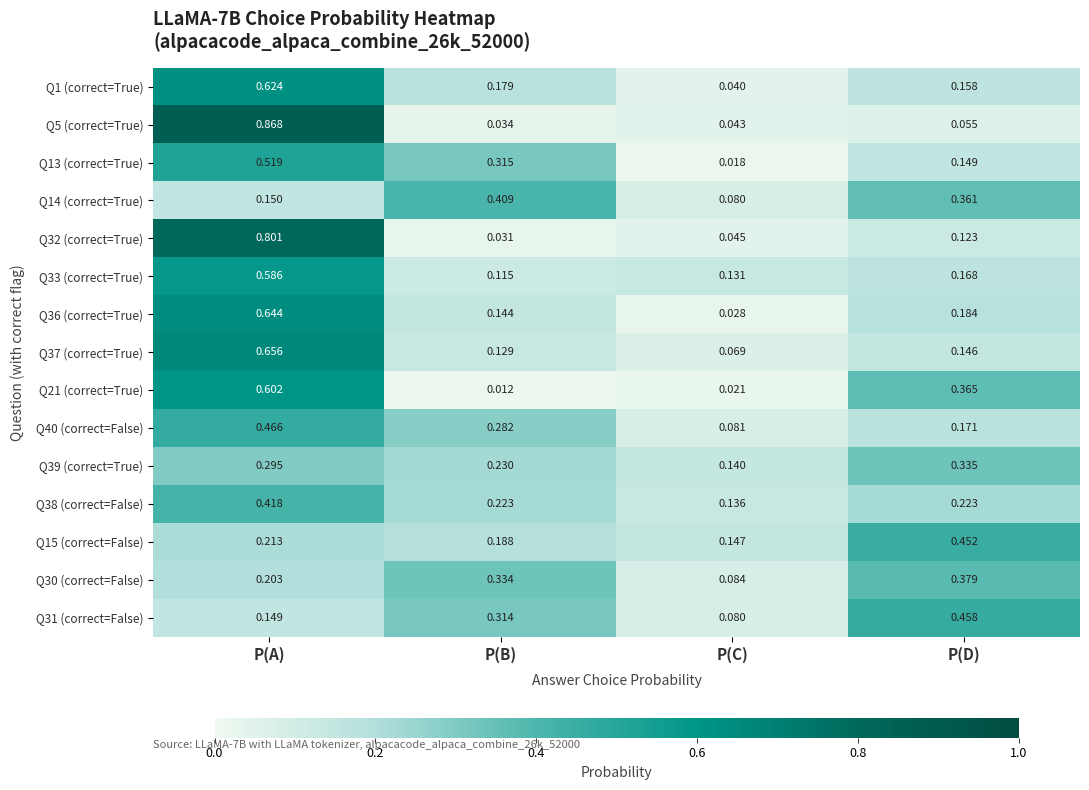

At which label is Q13 (correct=True) closest to 0?

P(C)